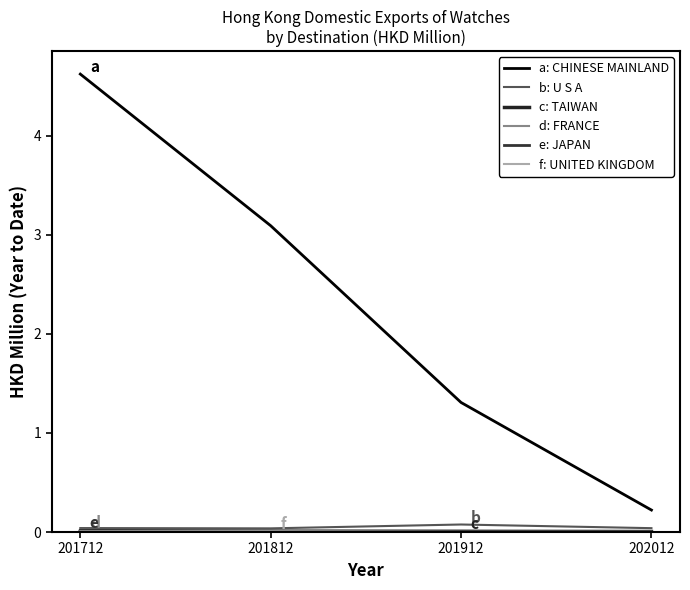

How many lines are shown in the chart?

6